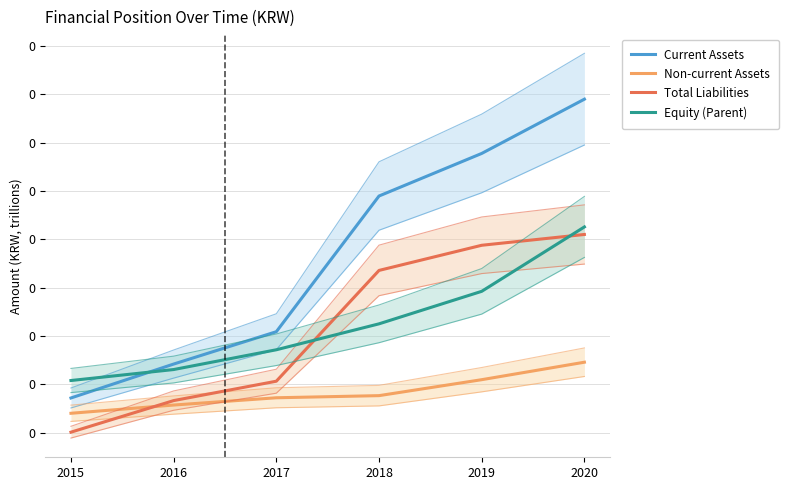

List the series in order of their peak value, lowest first.

Non-current Assets, Total Liabilities, Equity (Parent), Current Assets